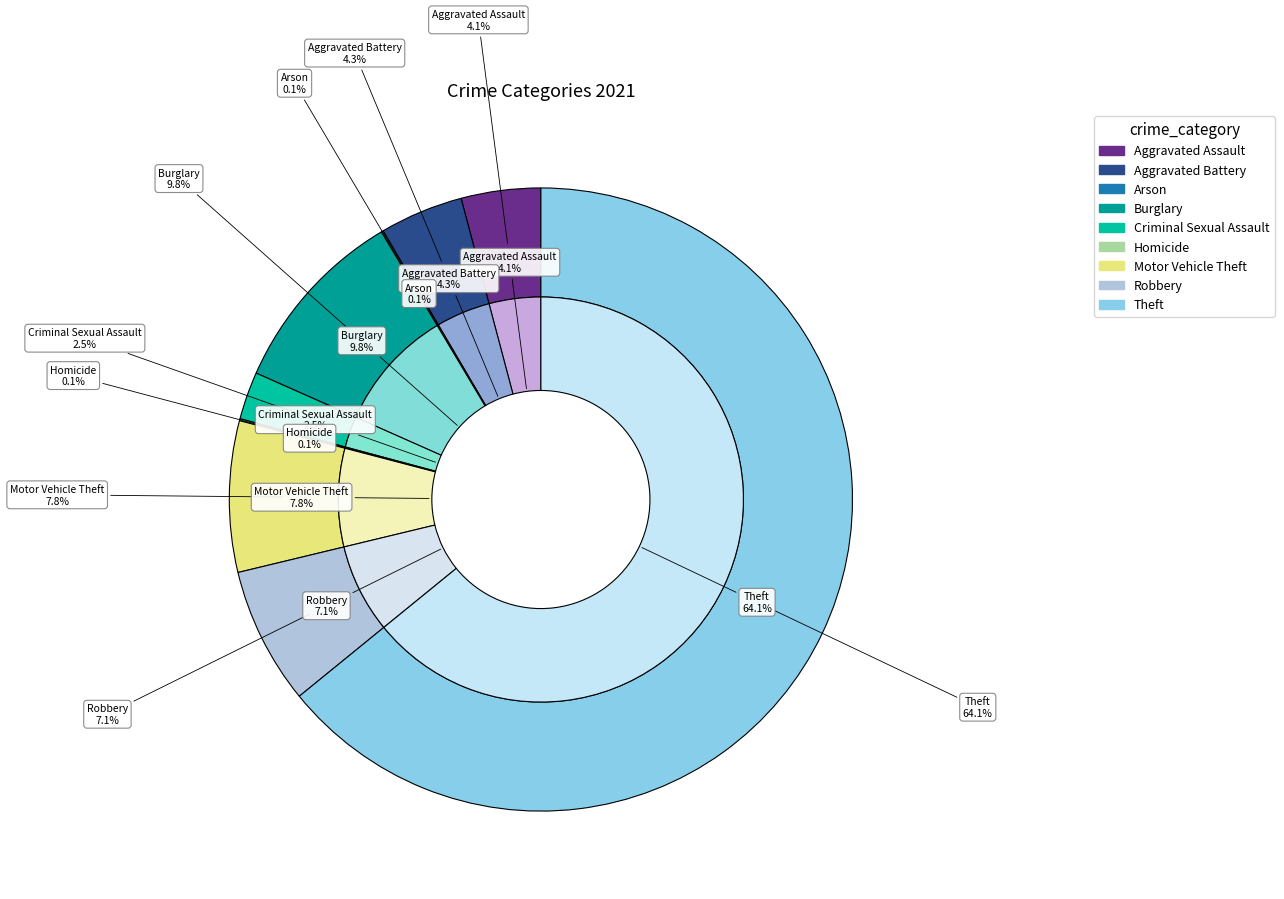

Which has a higher value, Theft or Criminal Sexual Assault?

Theft